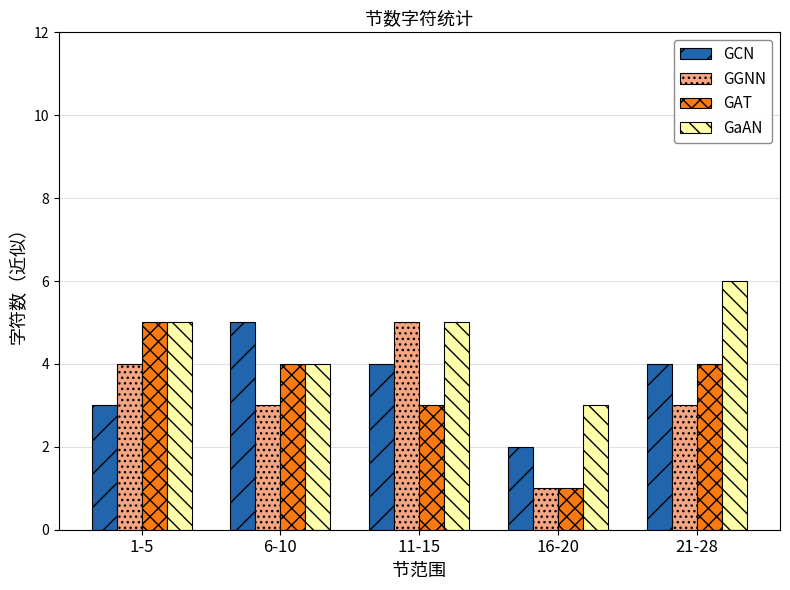

Which series changed the most between 6-10 and 21-28?

GaAN